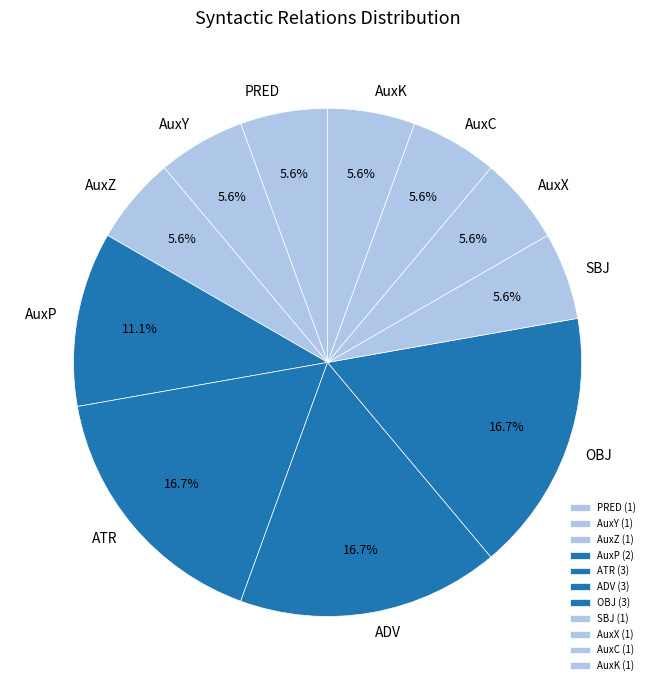

Is there a majority slice in this chart?

No